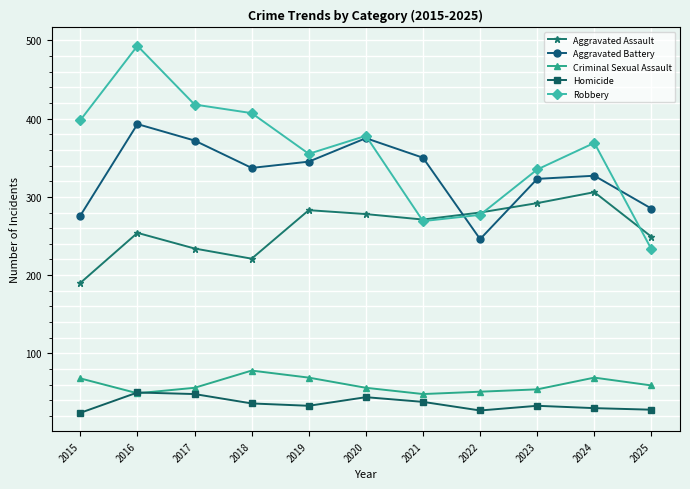

What value does the Robbery series have at 2015?

398